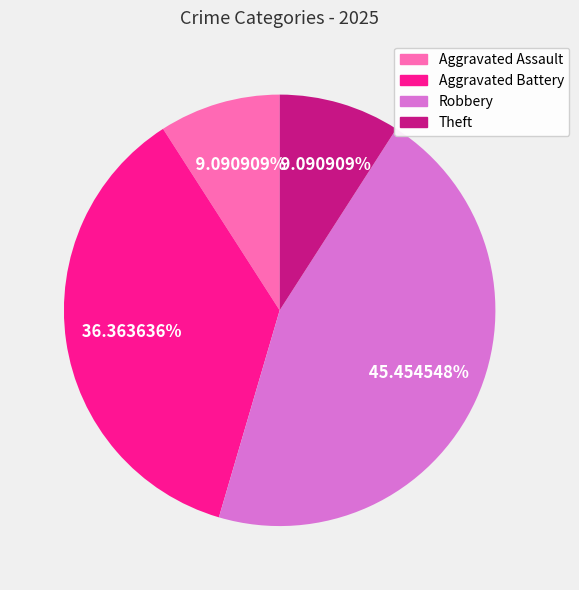

Is there any slice that represents more than half of the pie?

No